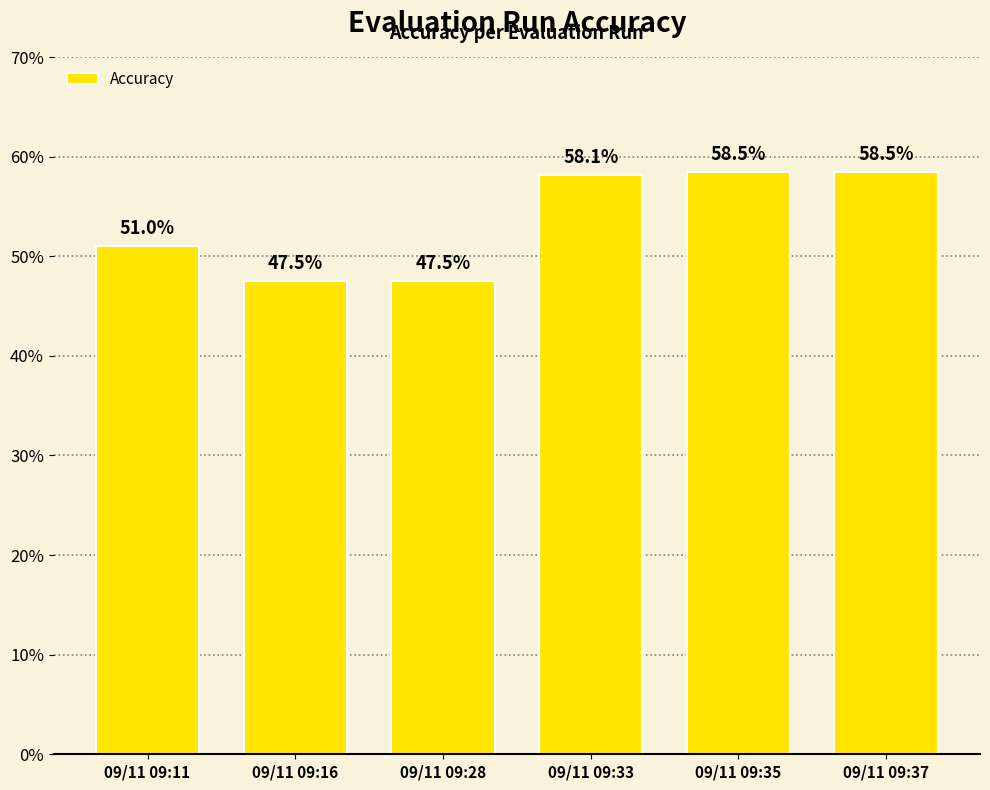

The value at 09/11 09:33 is 0.4. True or false?

False